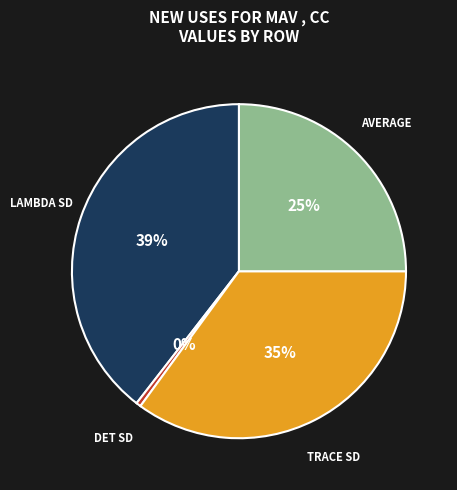

To the nearest percent, what is the difference between the largest and smallest slice percentages?

39%